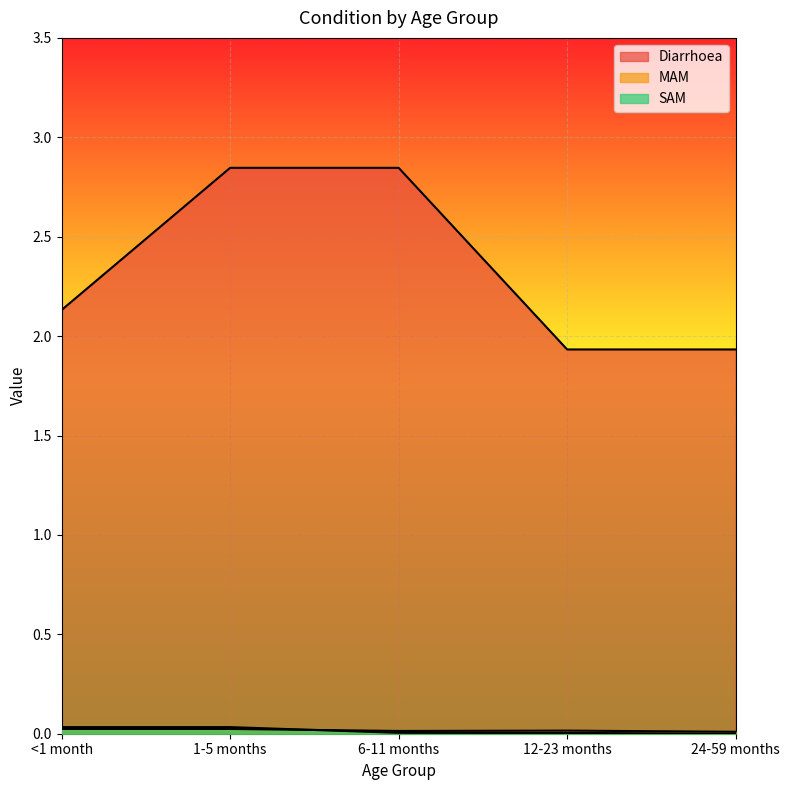

What is the spread (max minus min) of values at 24-59 months?

1.9